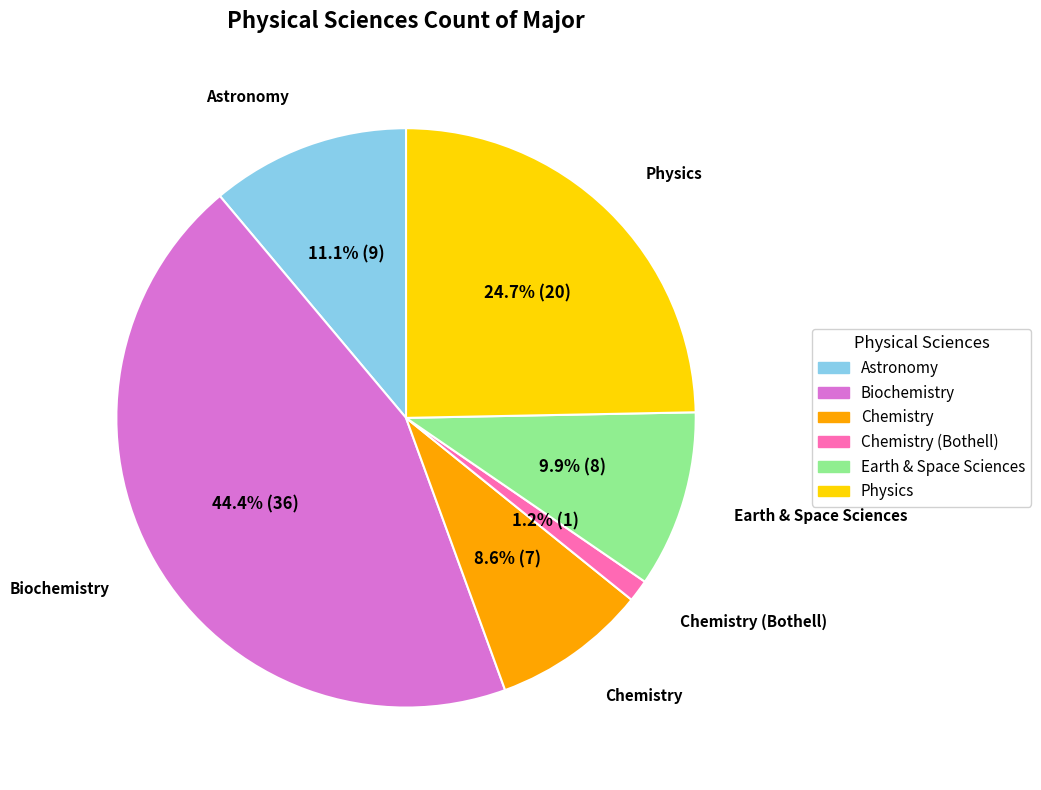

Does any single category account for the majority?

No